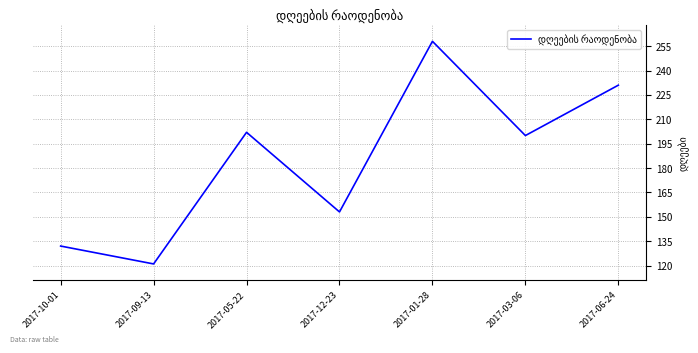

Which category has the highest value across all series?

2017-01-28